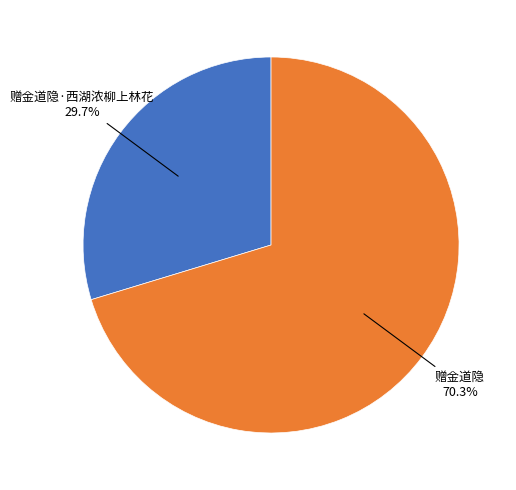

How many segments does this pie chart have?

2